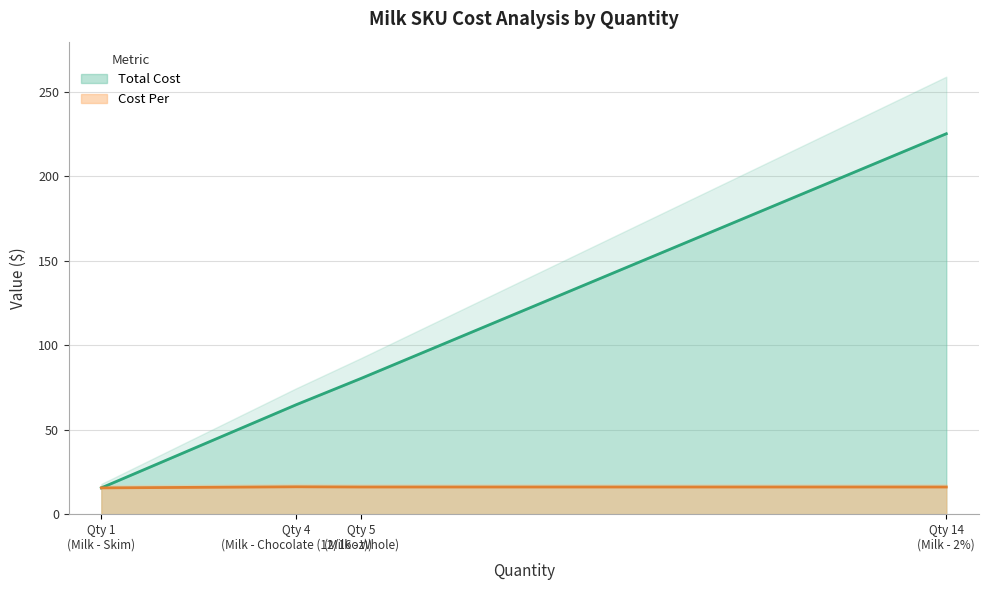

Is it true that Cost Per equals 16.1 at Milk - Whole?

True